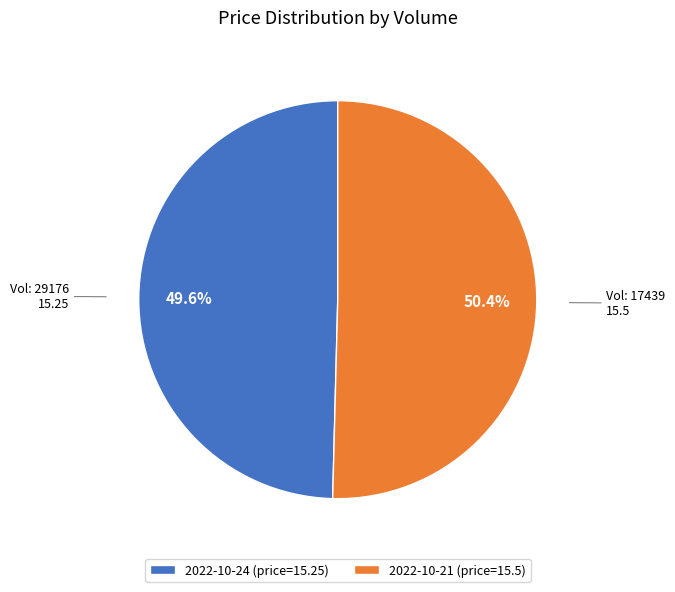

Which category accounts for the majority?

2022-10-21 (price=15.5)